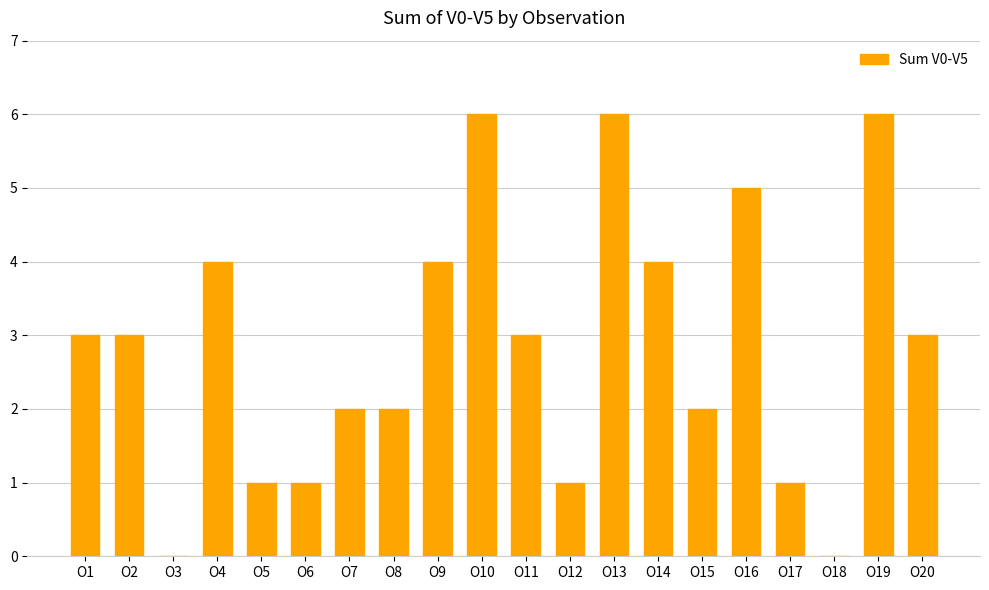

What is the sum of all values?

57